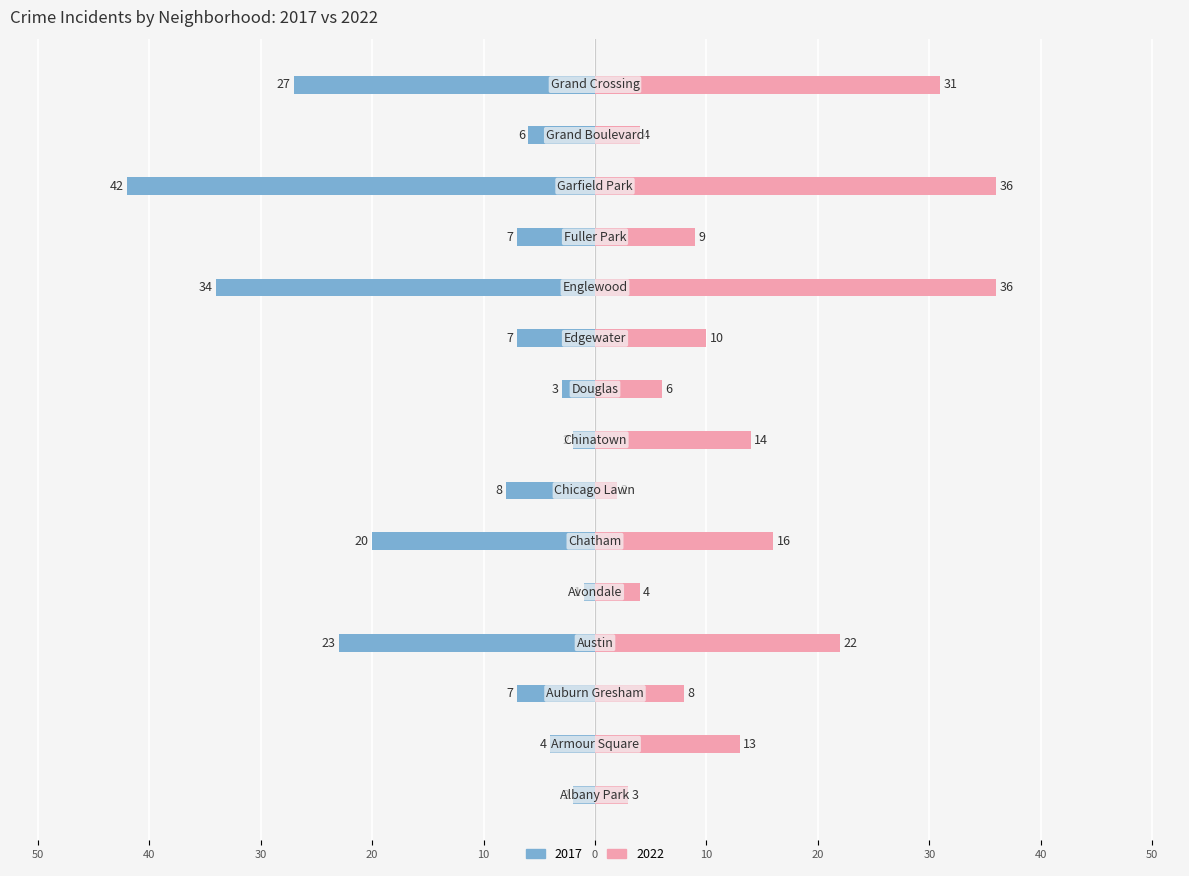

True or false: 2017 has a value of -20 at Chatham.

True